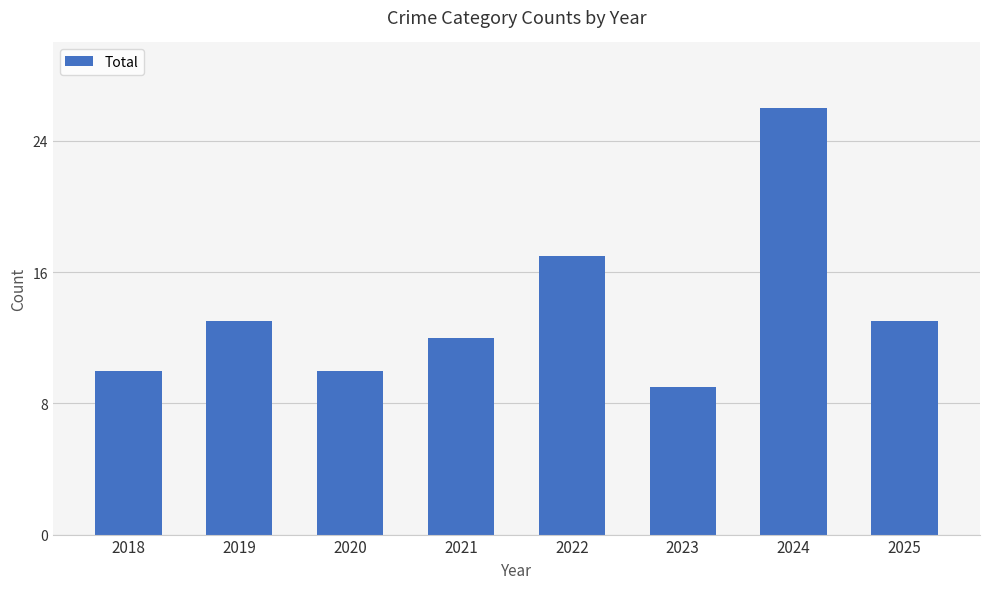

What is the difference between the maximum and minimum values?

17